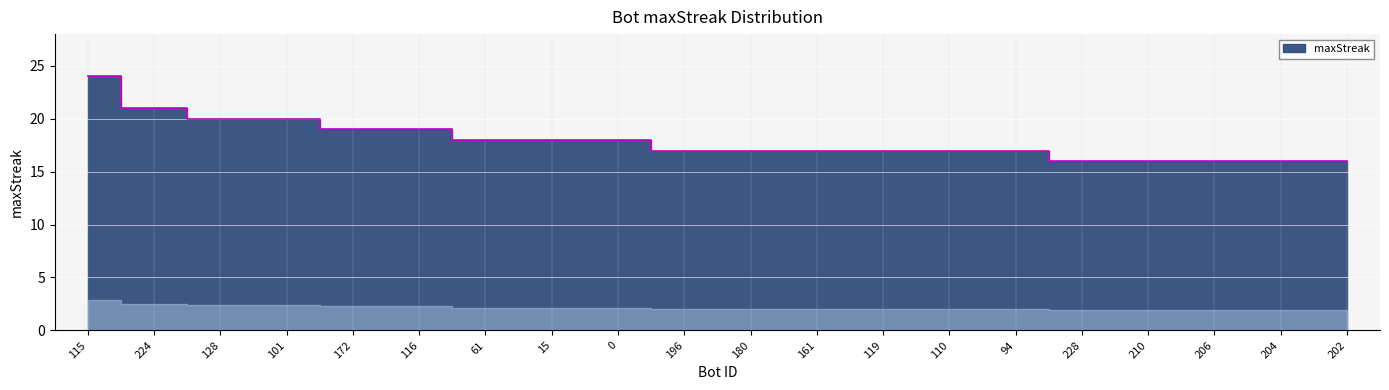

How many data points does each series have?

20